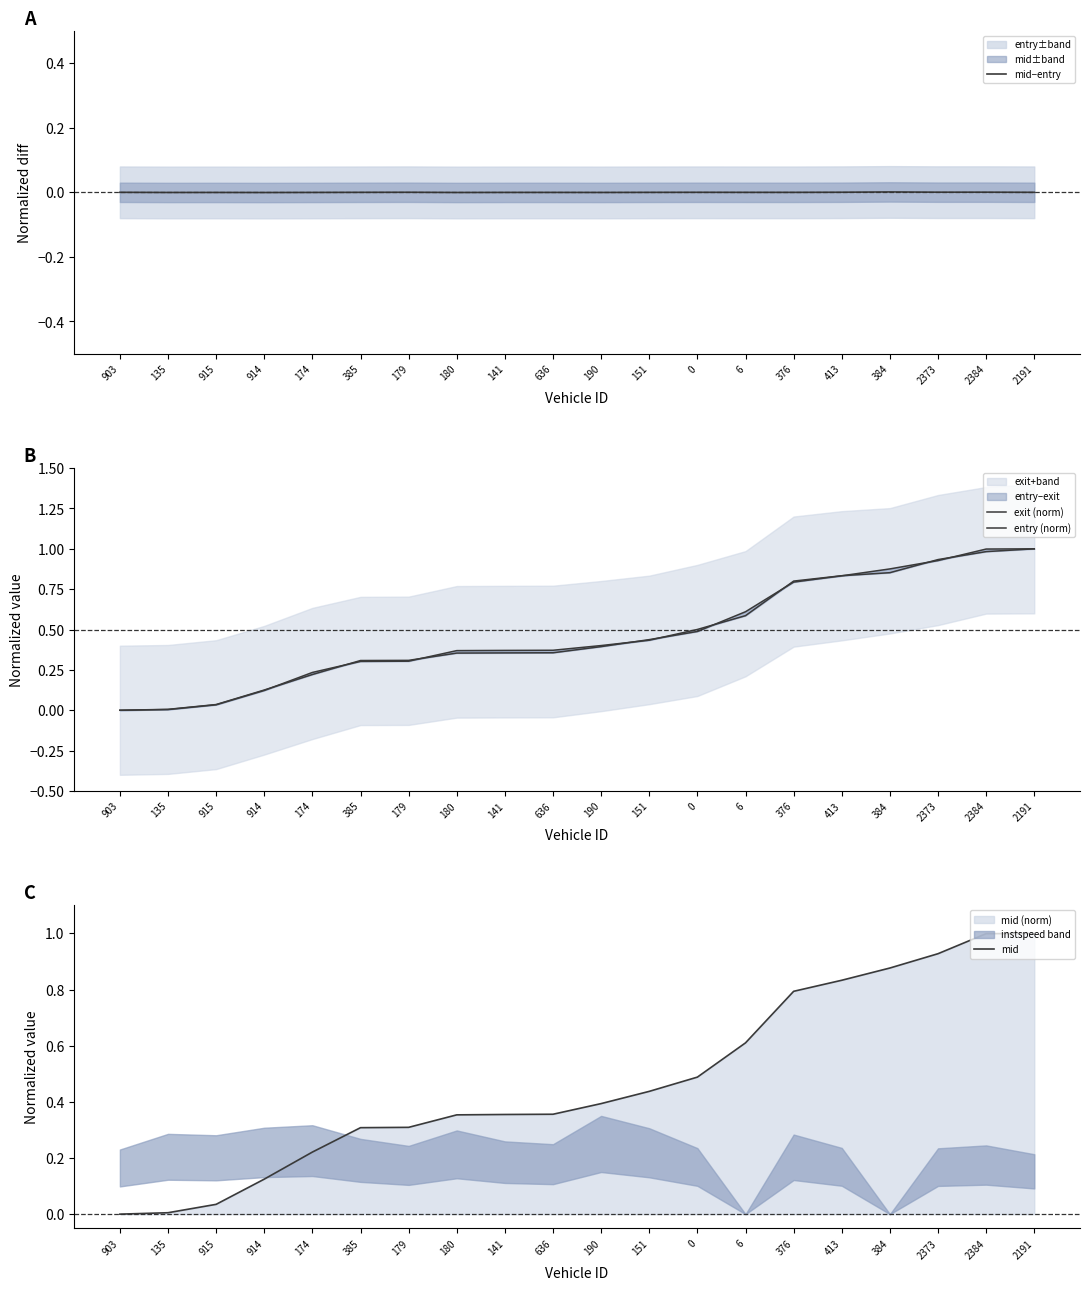

Which series changed the most between 174 and 180?

exit (norm)